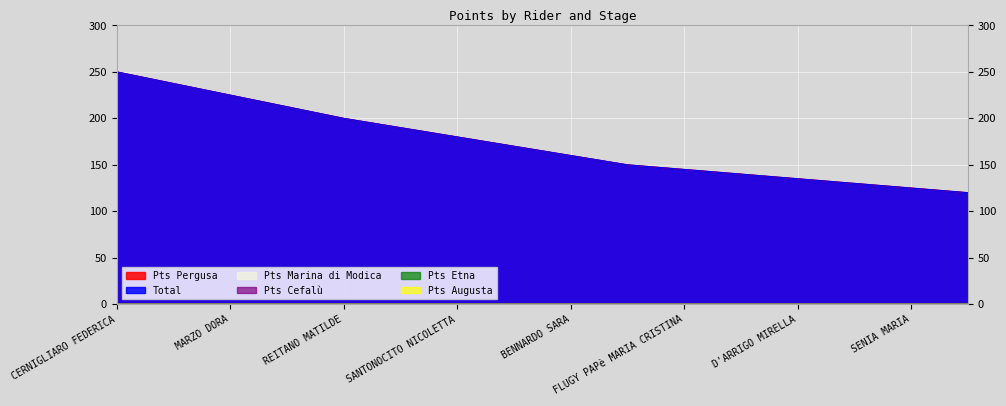

Is it true that Pts Pergusa equals 38.3 at D'ARRIGO MIRELLA?

False